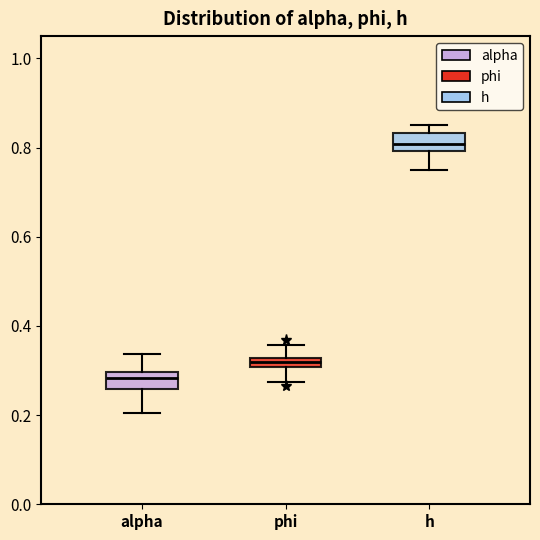

Where is the upper edge of the box for alpha on the y-axis? The values are not printed on the chart, so give them approximately, as read against the axis.

0.30